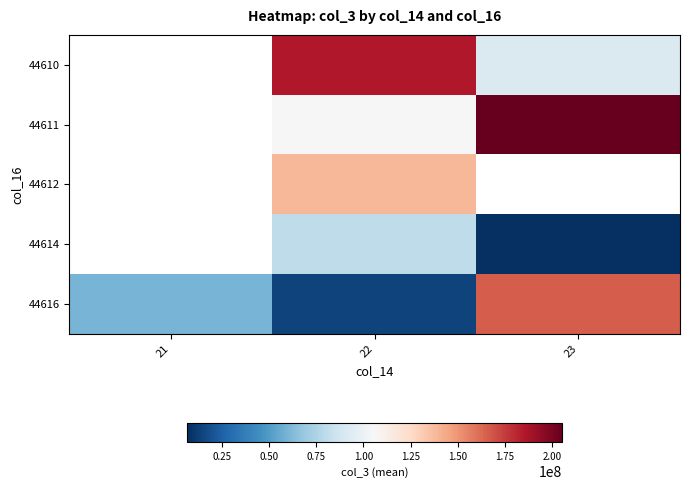

Between 21 and 23, which series saw the biggest shift?

44616